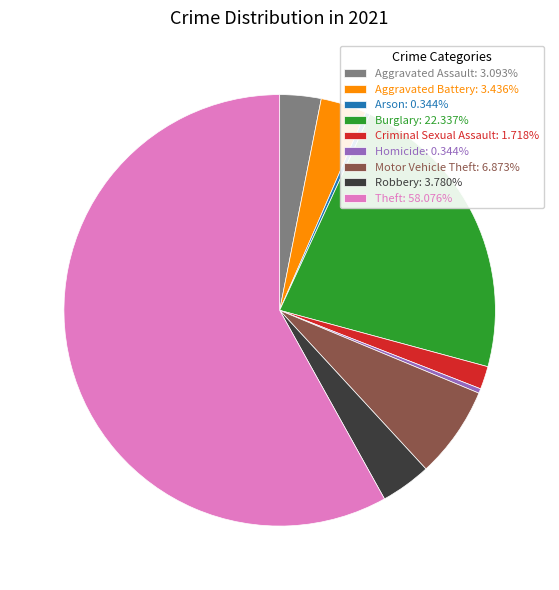

Approximately how many times larger is the value at Criminal Sexual Assault: 1.718% compared to Arson: 0.344%?

5.0